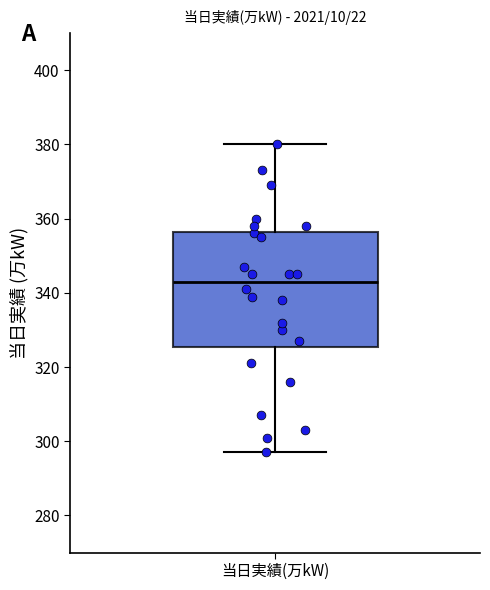

Where is the upper edge of the box for 当日実績(万kW) on the y-axis? The values are not printed on the chart, so give them approximately, as read against the axis.

356